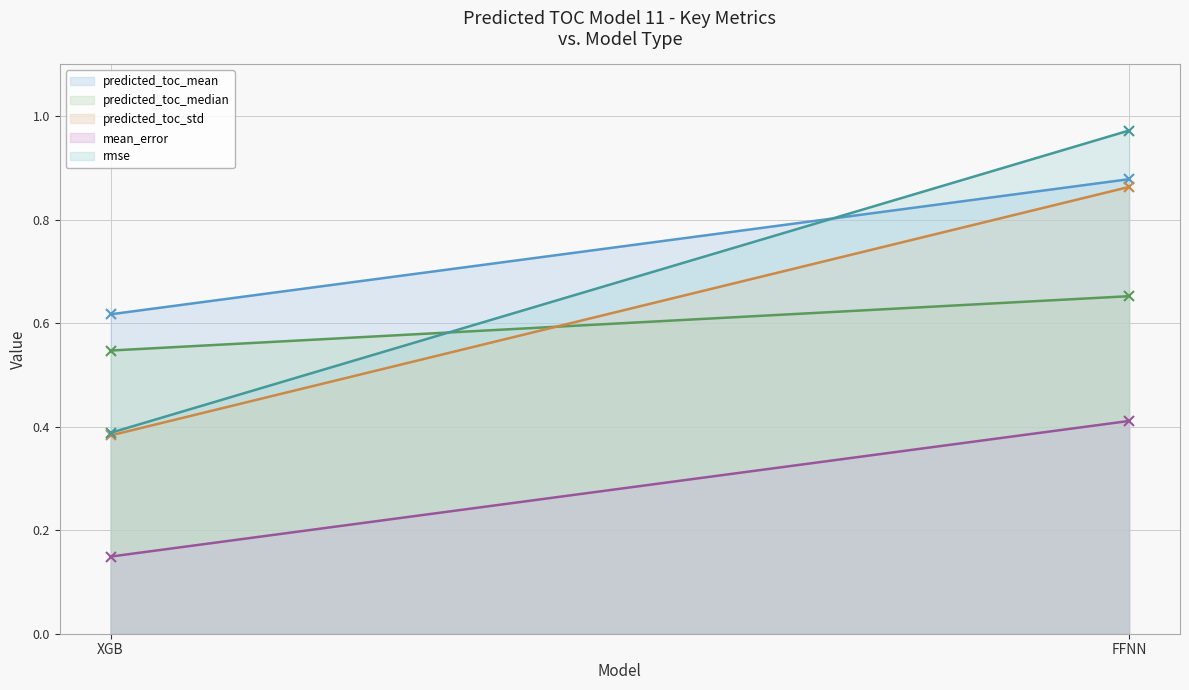

The value of predicted_toc_mean at FFNN is 0.9. True or false?

True